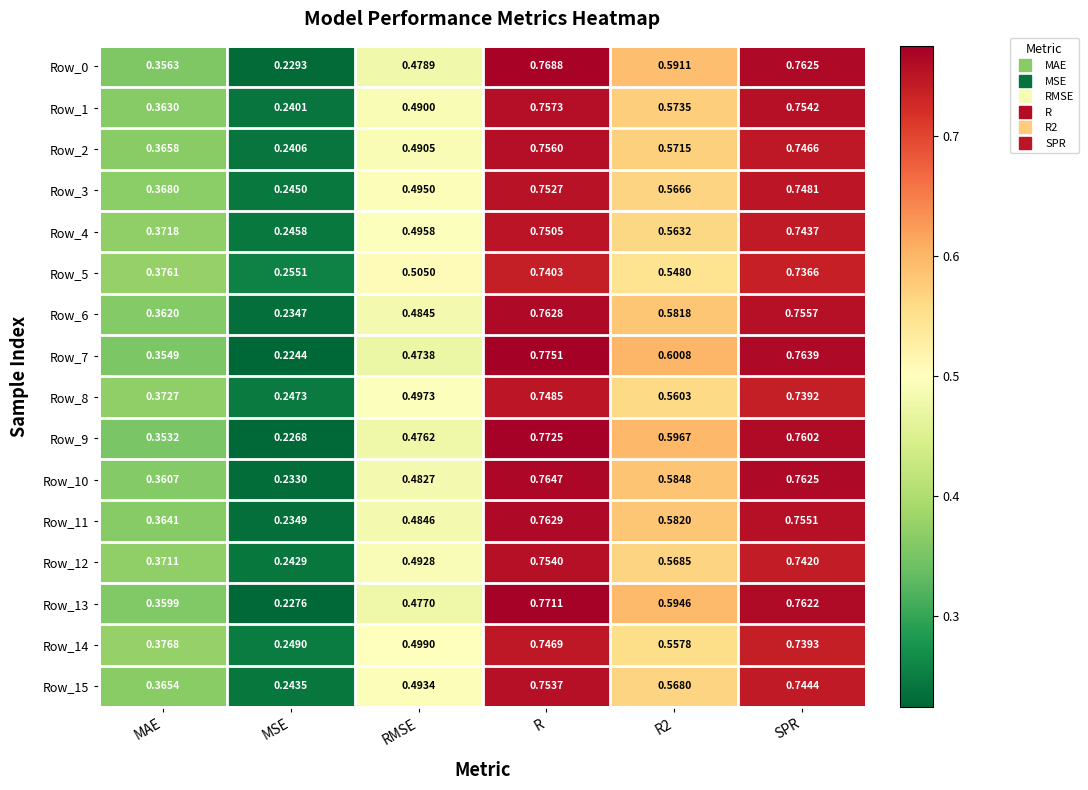

Which label corresponds to the largest value in the chart?

R